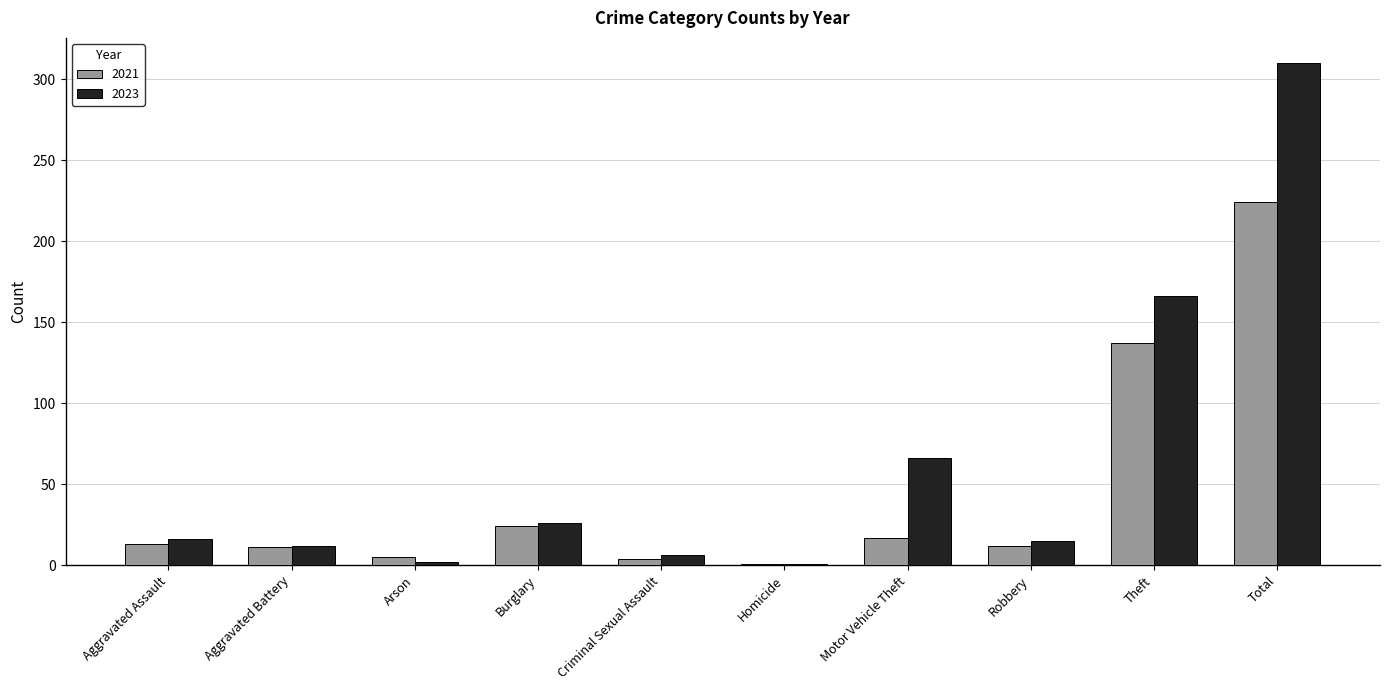

Rank the series by their maximum value, from highest to lowest.

2023, 2021